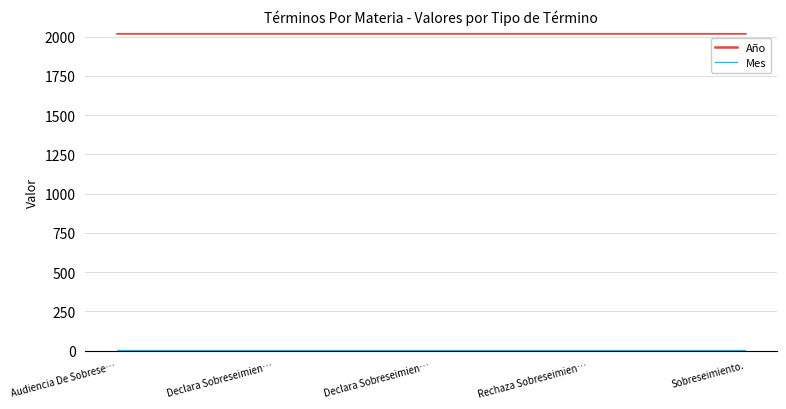

True or false: Mes and Año cross at least once.

False